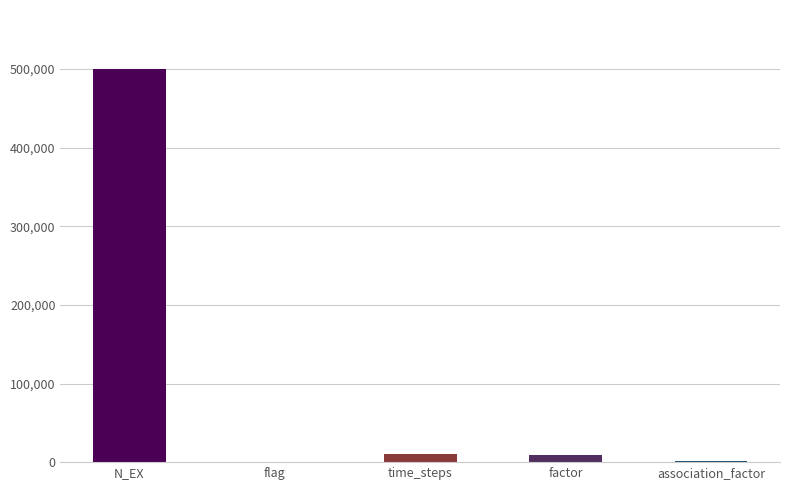

How many categories are shown in the chart?

5